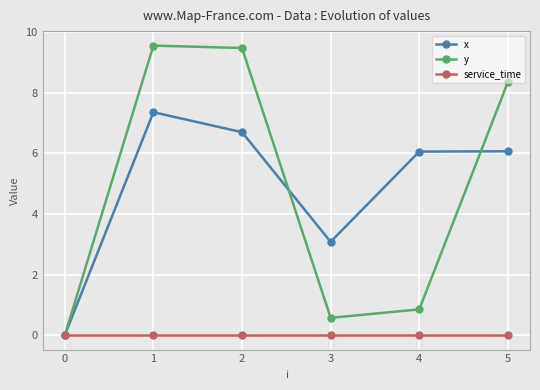

Rank the series by their maximum value, from lowest to highest.

service_time, x, y